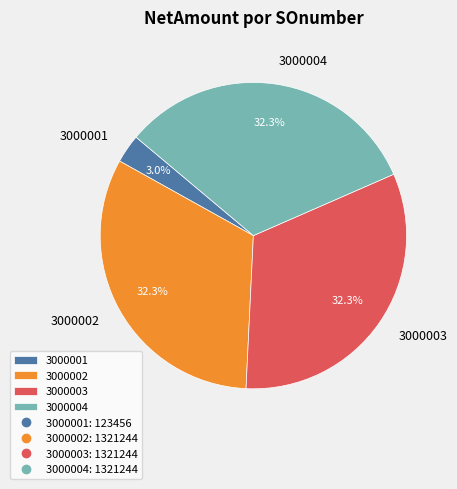

What is the smallest slice in the pie chart?

3000001